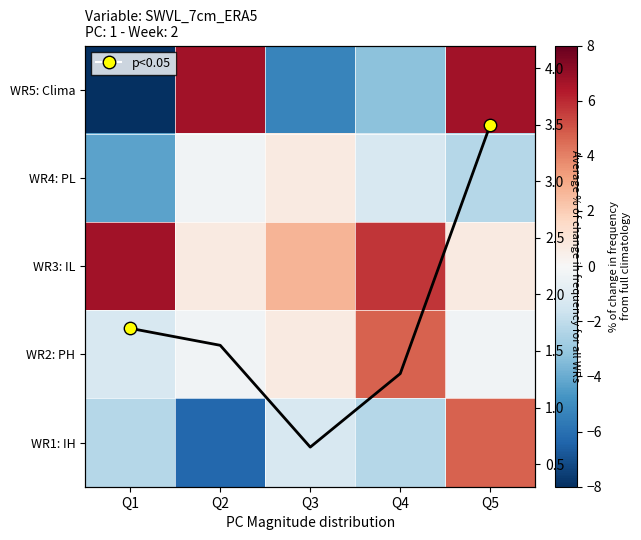

At which category is the sum across all series the highest?

Q5